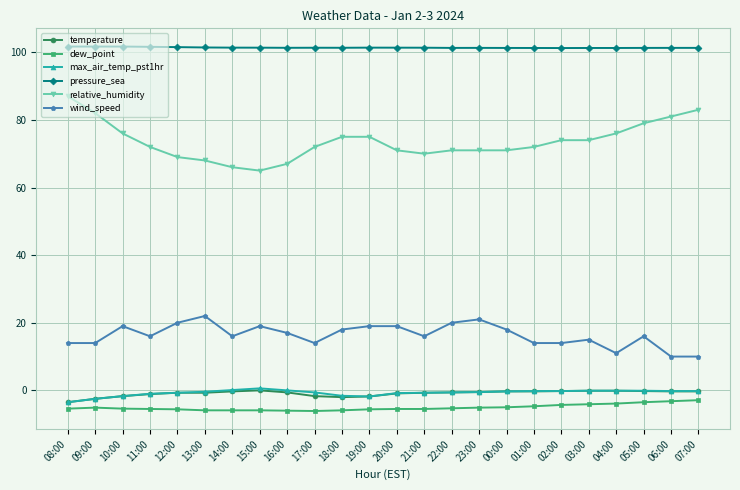

True or false: dew_point and wind_speed cross at least once.

False